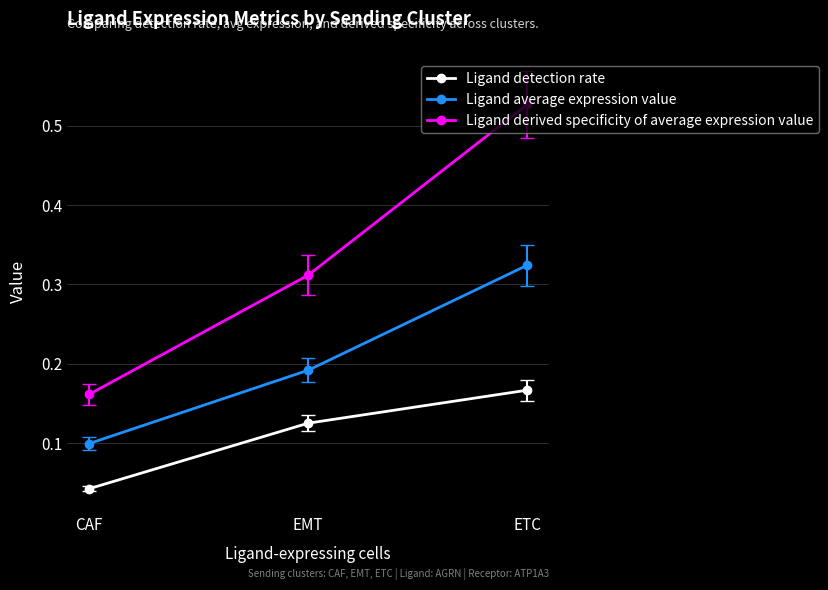

What is the difference between the maximum and minimum values in the Ligand derived specificity of average expression value series?

0.4